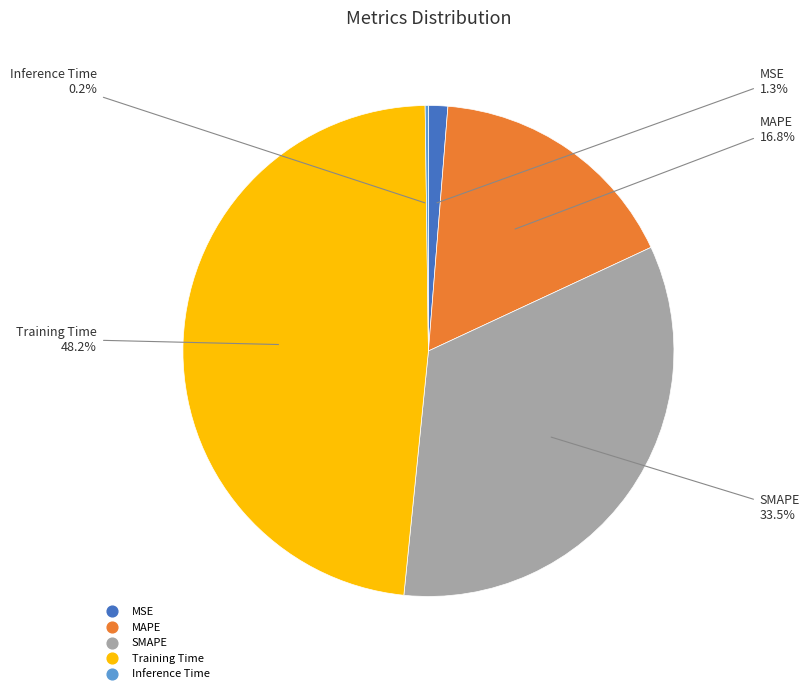

What is the largest slice in the pie chart?

Training Time